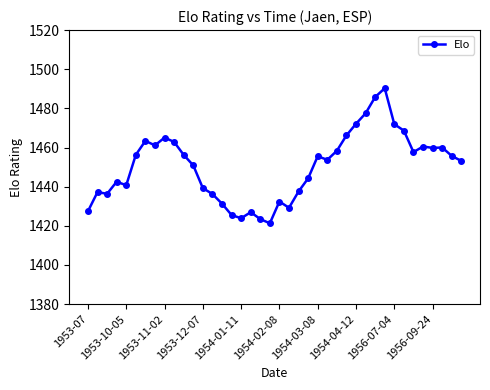

What is the smallest value displayed?

1421.3